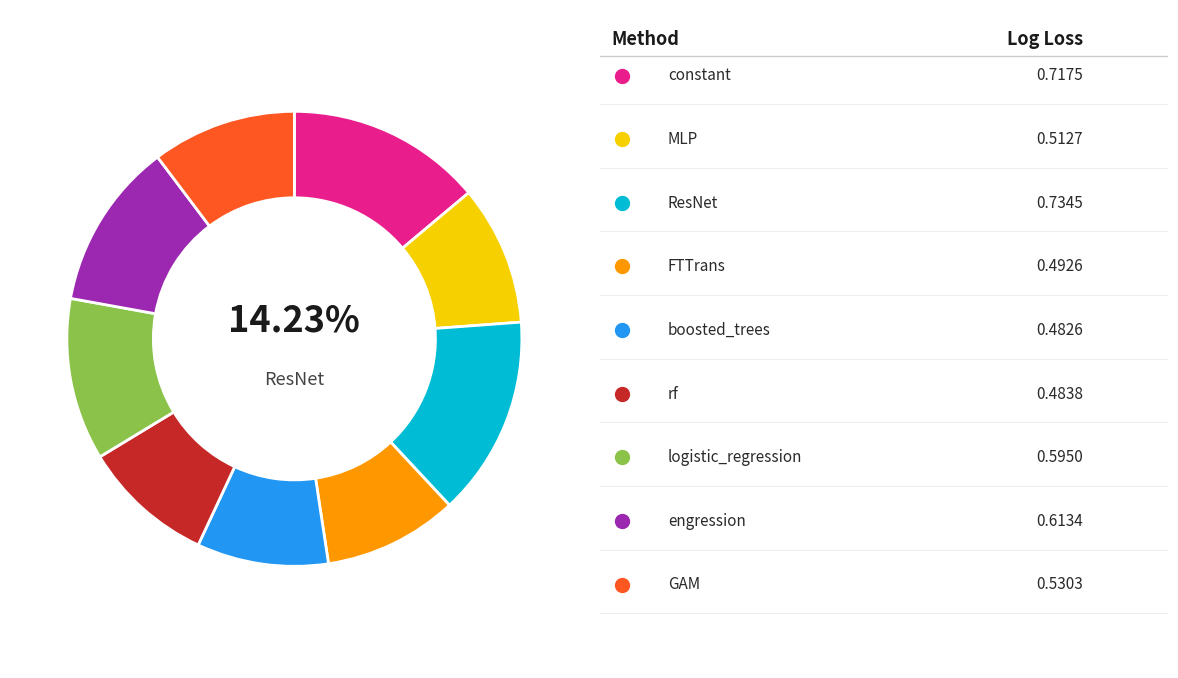

Combined, do boosted_trees and FTTrans account for over 50%?

No